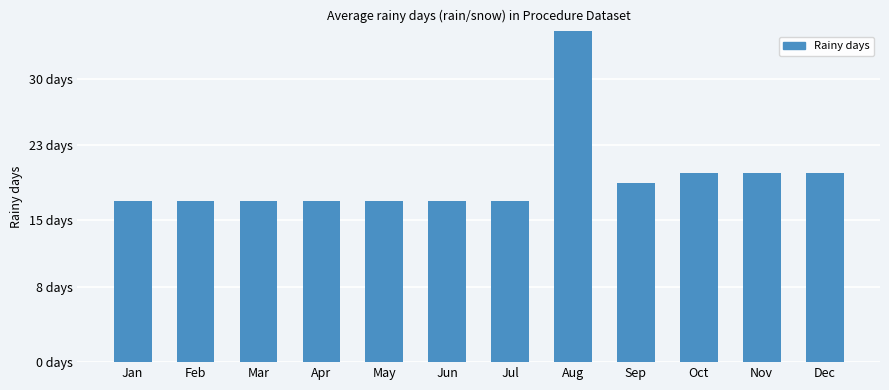

What is the sum of the values at Oct and Mar?

37